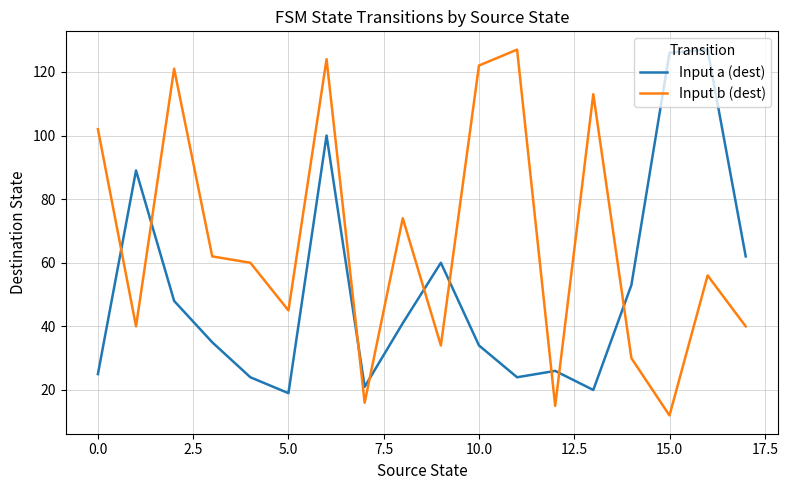

What is the minimum value for Input a (dest)?

19